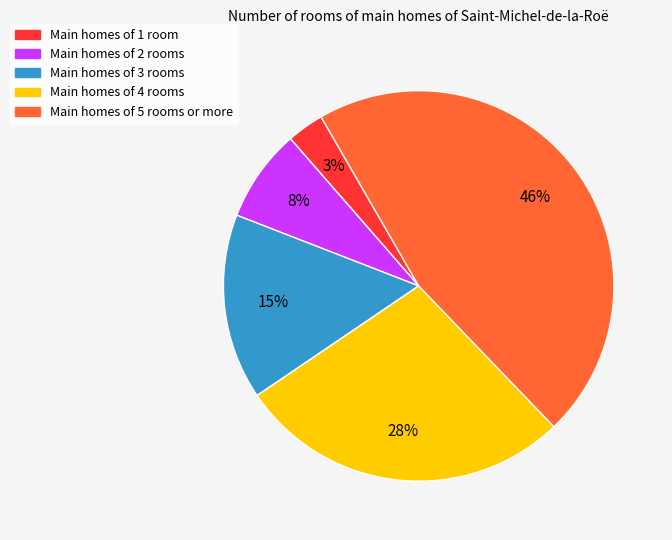

How many slices are in this pie chart?

5